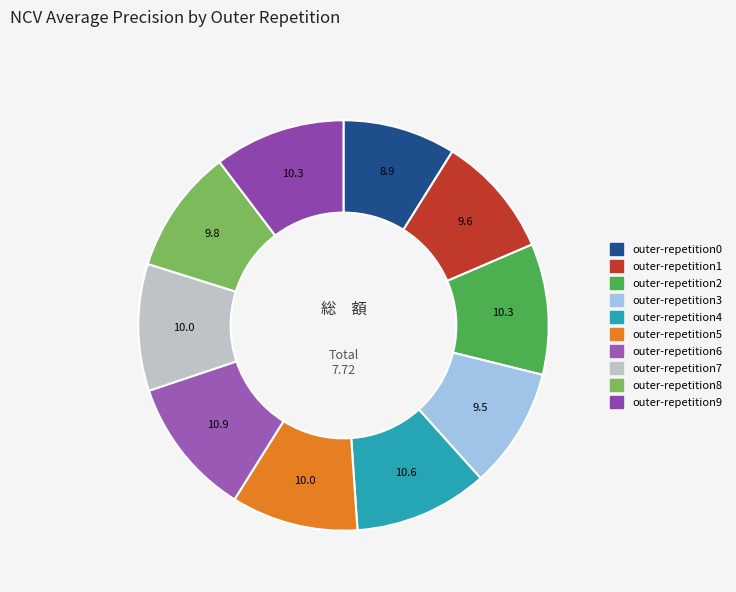

Count the number of slices in the pie.

10